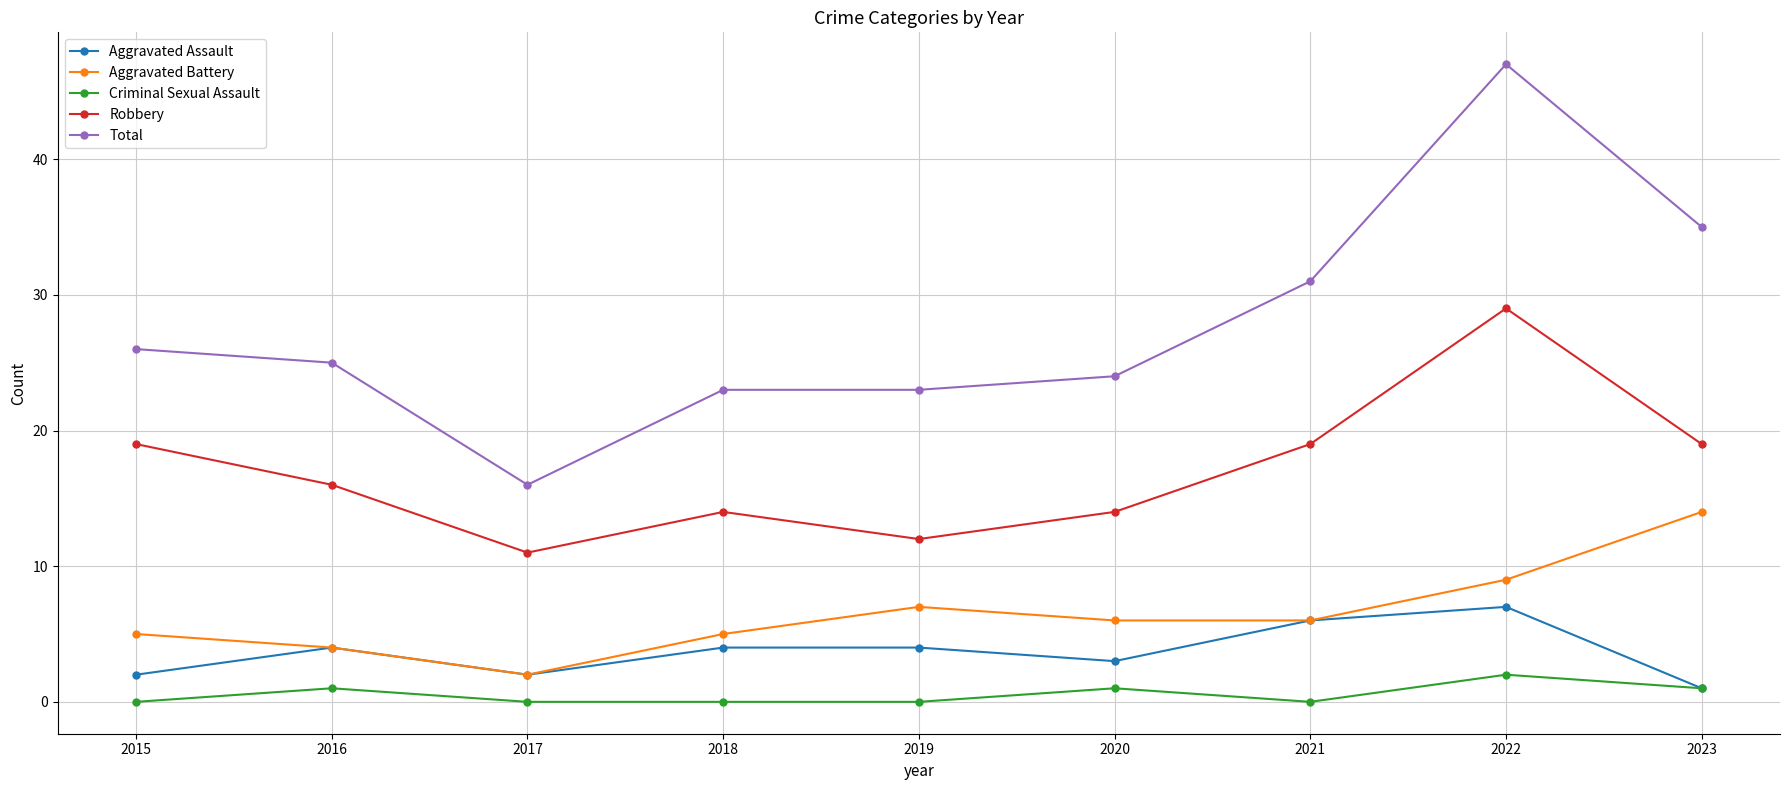

How many data points in Aggravated Assault are less than 4?

4